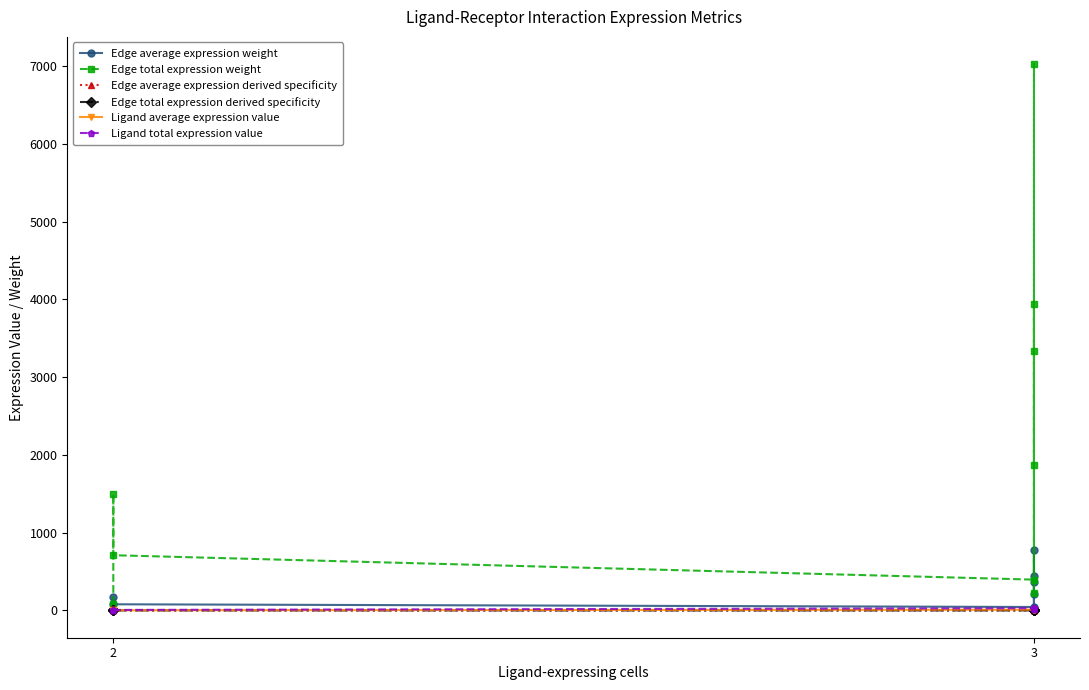

Count the number of data series in this chart.

6